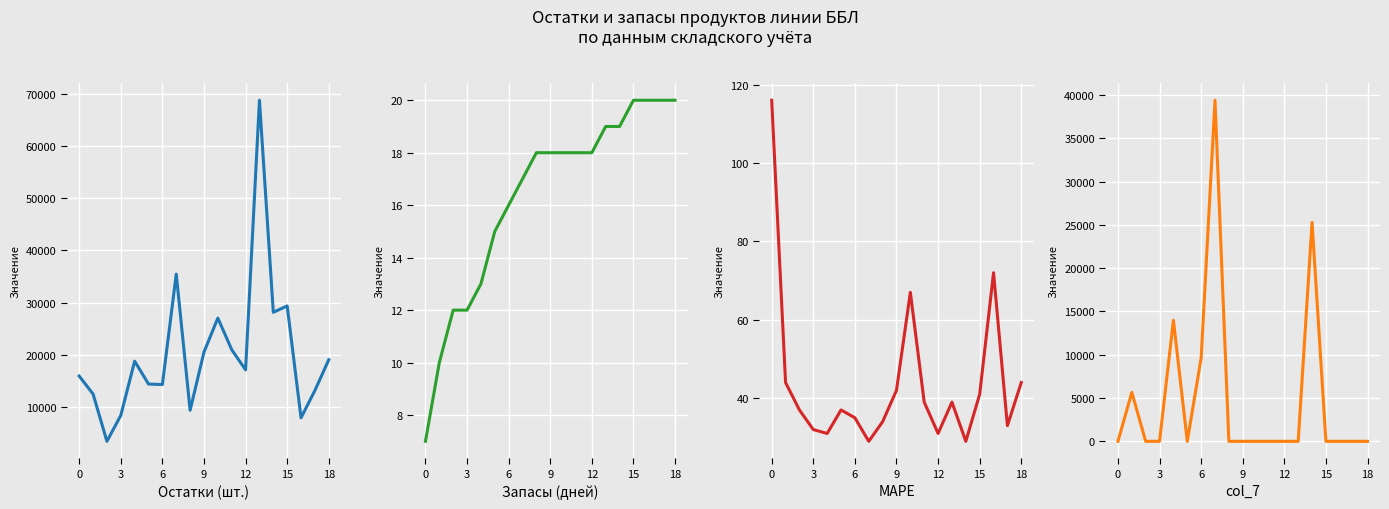

In col_7, how many points are lower than both neighbors (excluding endpoints)?

1